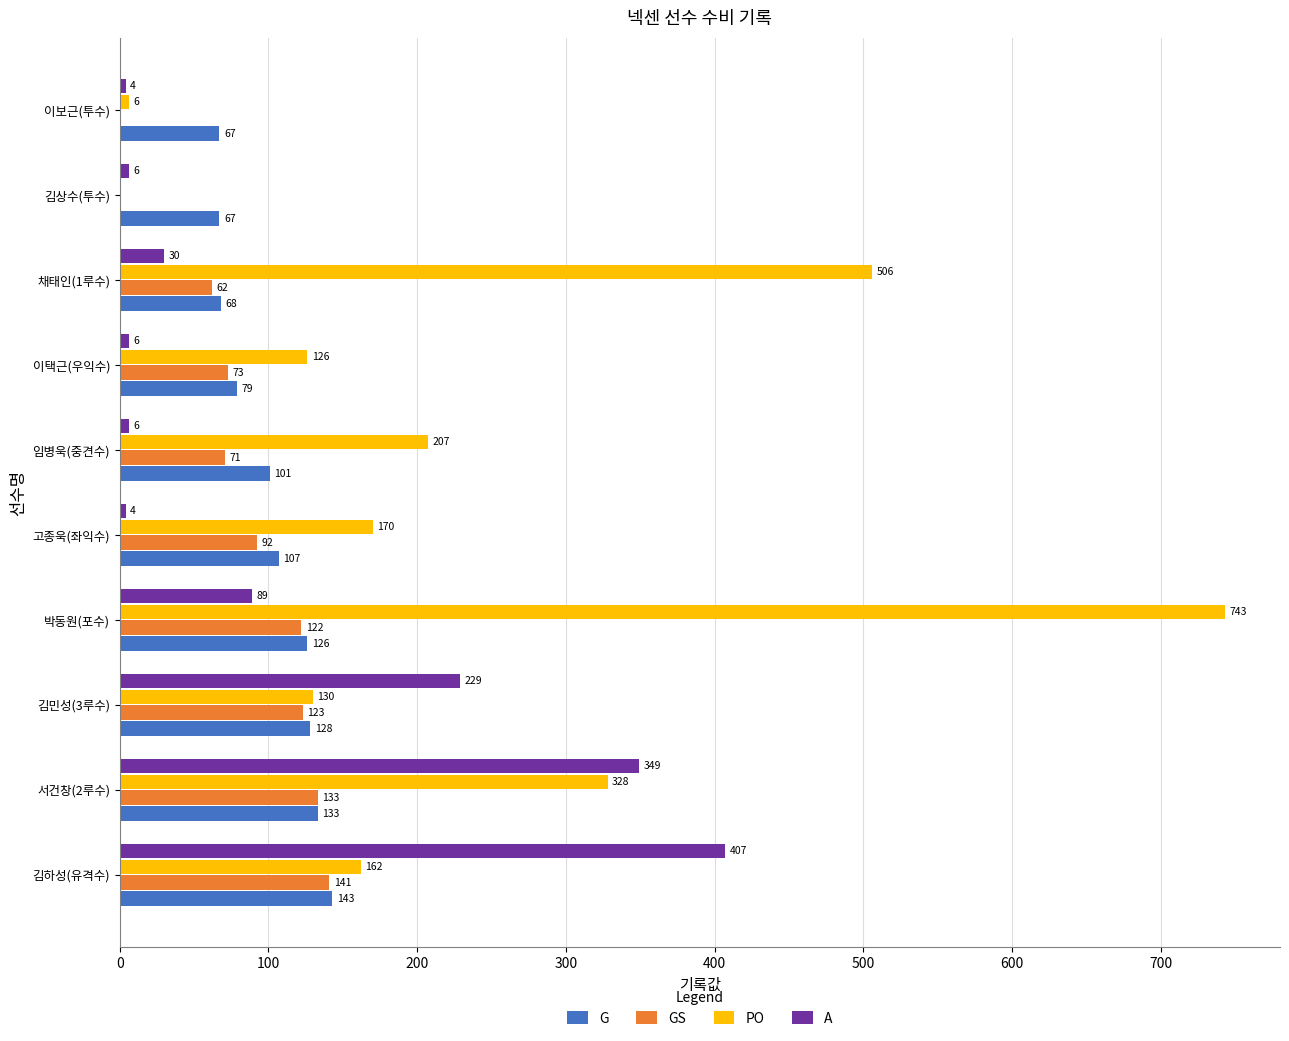

Count the number of categories in the chart.

10